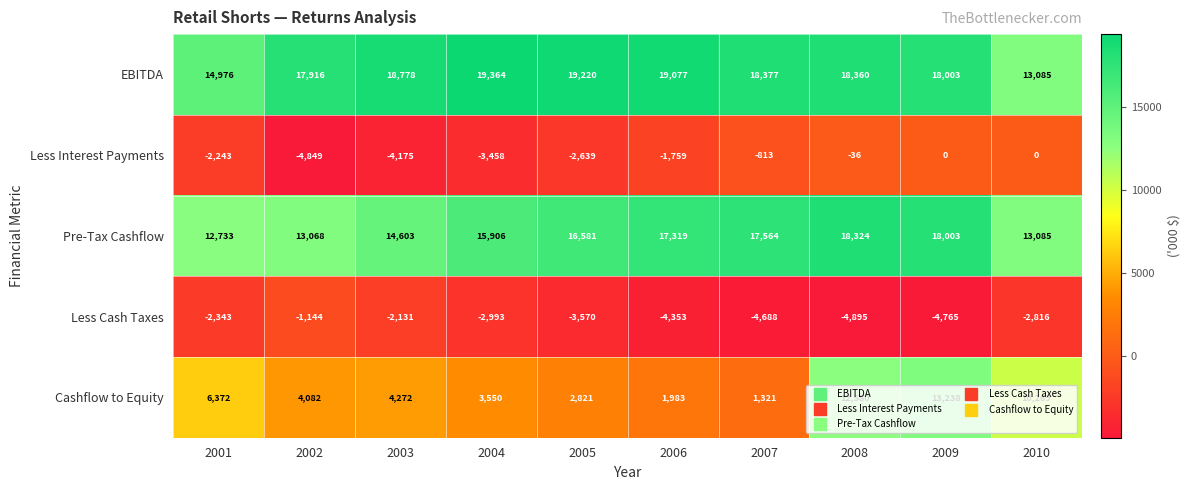

At which label does Less Cash Taxes reach its minimum?

2008